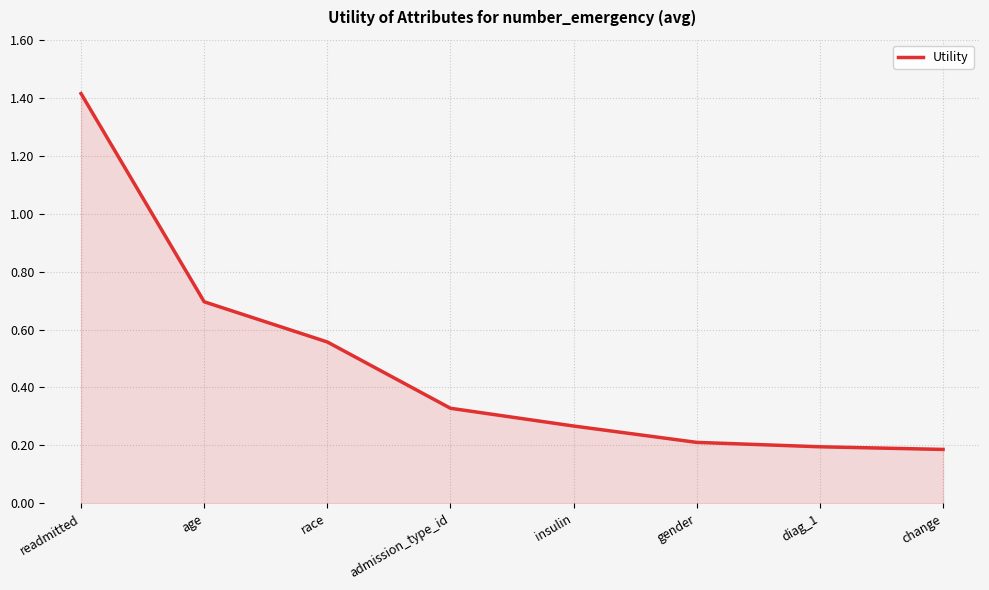

Count the number of categories in the chart.

8